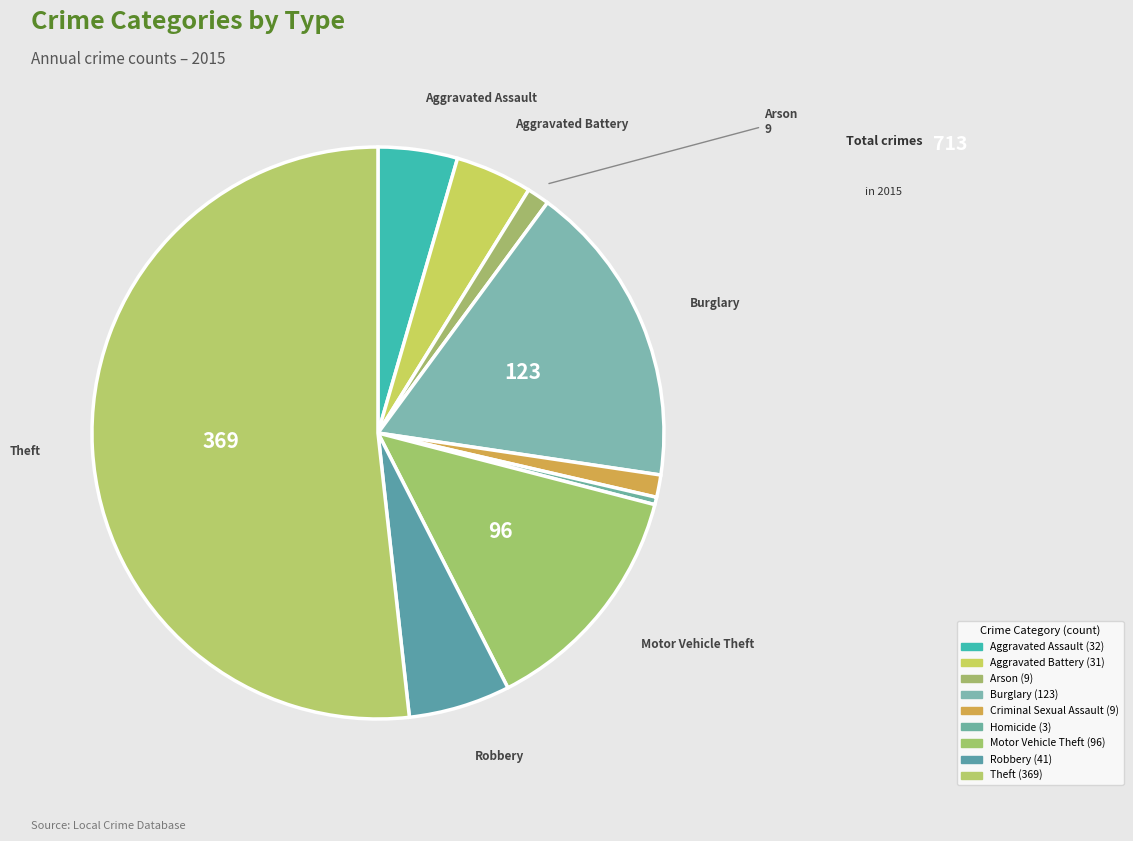

Rank the categories by value from lowest to highest.

Homicide, Arson, Criminal Sexual Assault, Aggravated Battery, Aggravated Assault, Robbery, Motor Vehicle Theft, Burglary, Theft